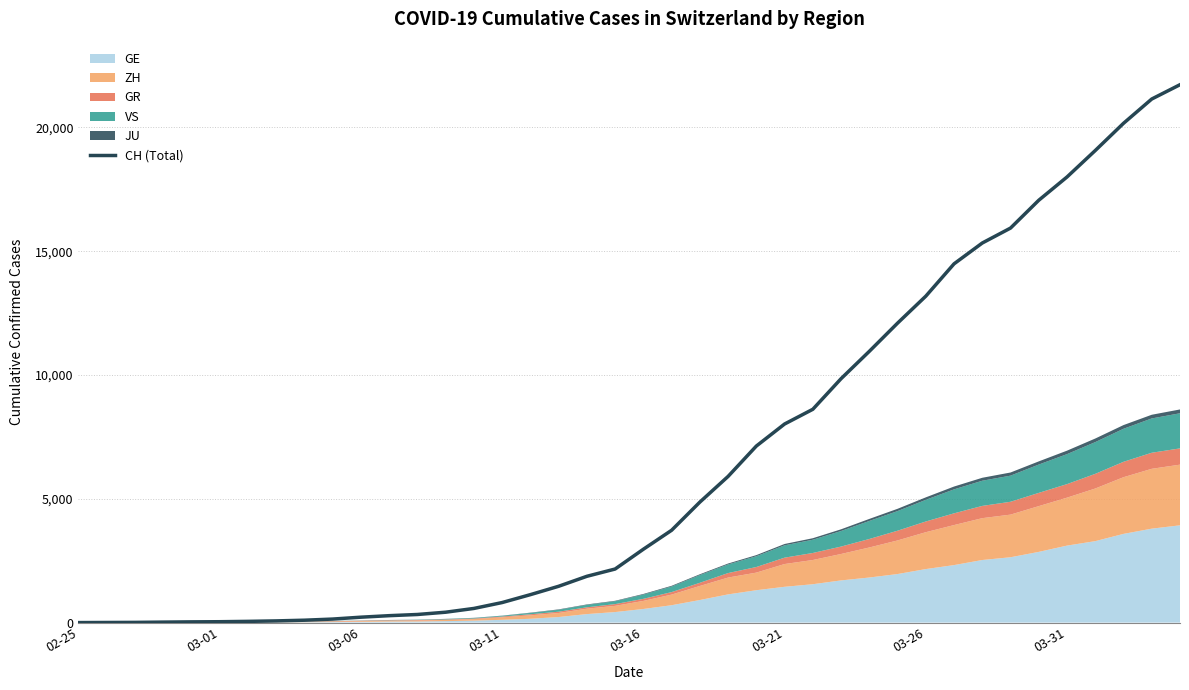

Where does the data first go above 2962?

21